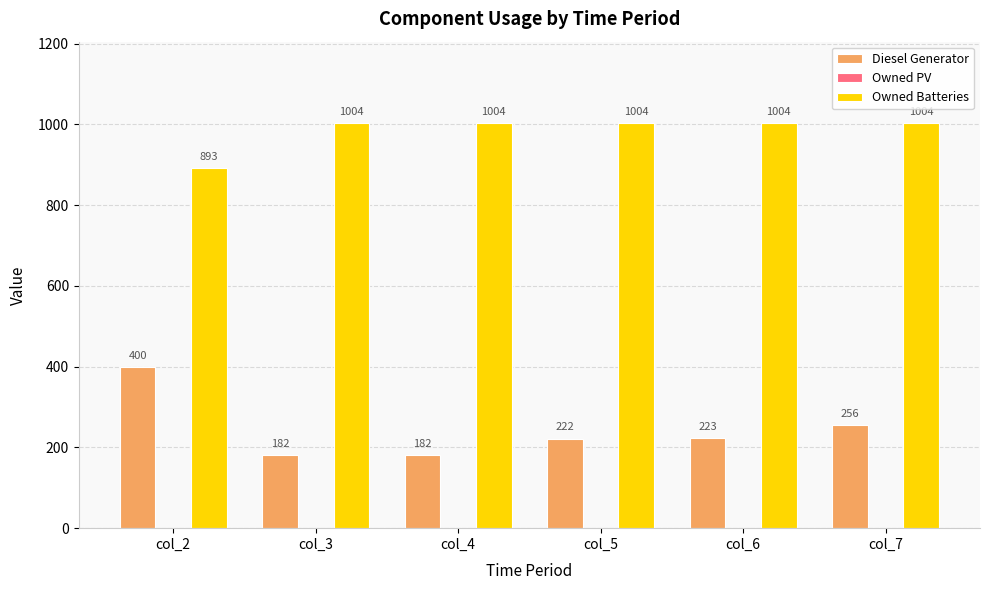

The Diesel Generator series shows 374 at col_6. True or false?

False